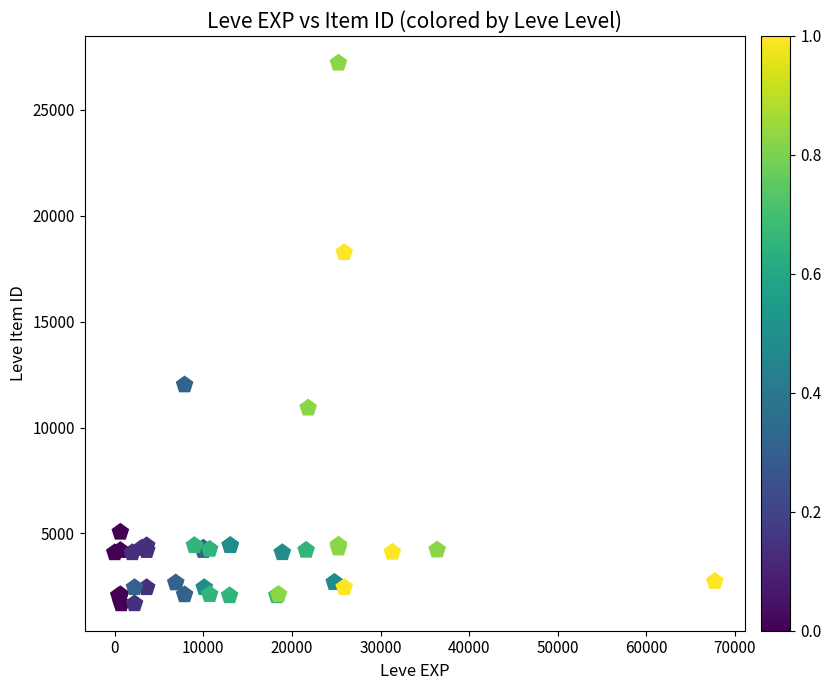

What Y value in the scatter plot is closest to 14448?

12018